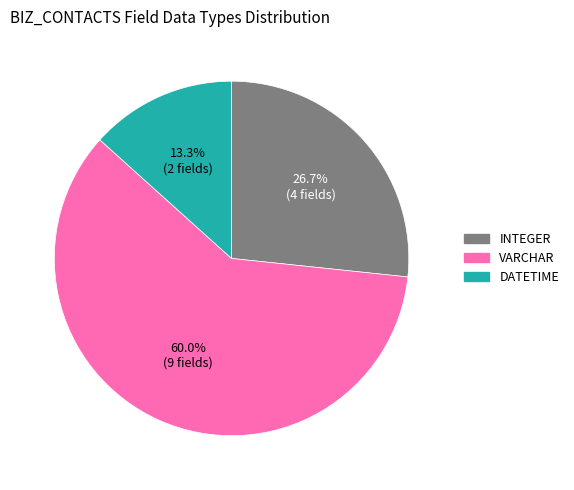

True or false: INTEGER accounts for 27% of the total.

True